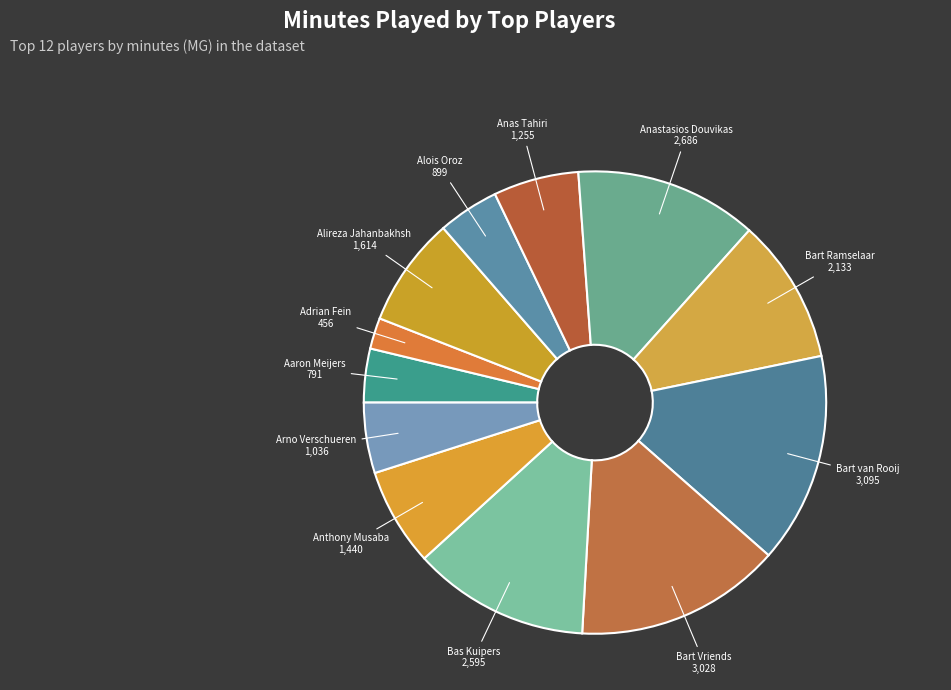

How many slices are in this pie chart?

12